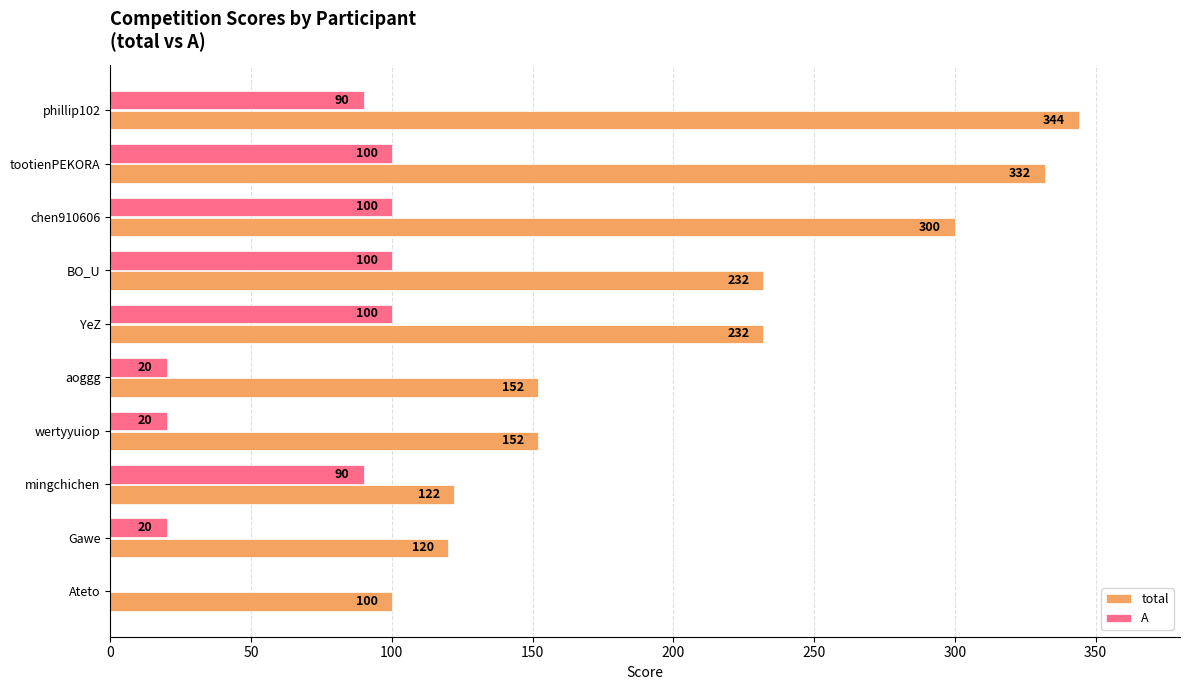

The total series shows 58 at BO_U. True or false?

False